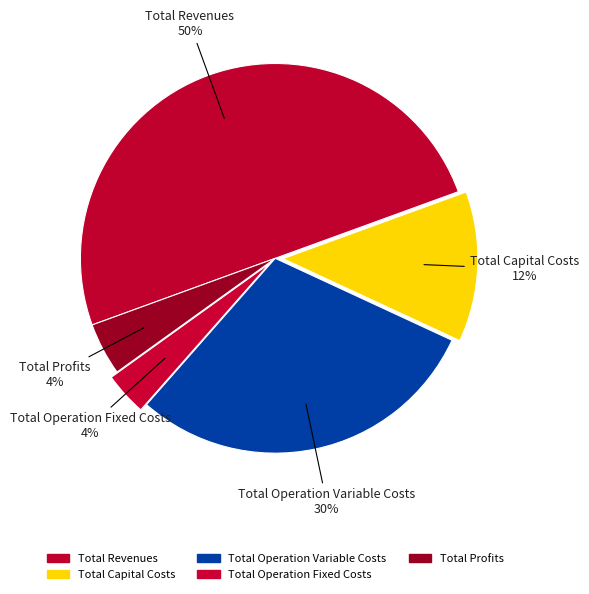

Does Total Operation Fixed Costs represent more than half of the total?

No